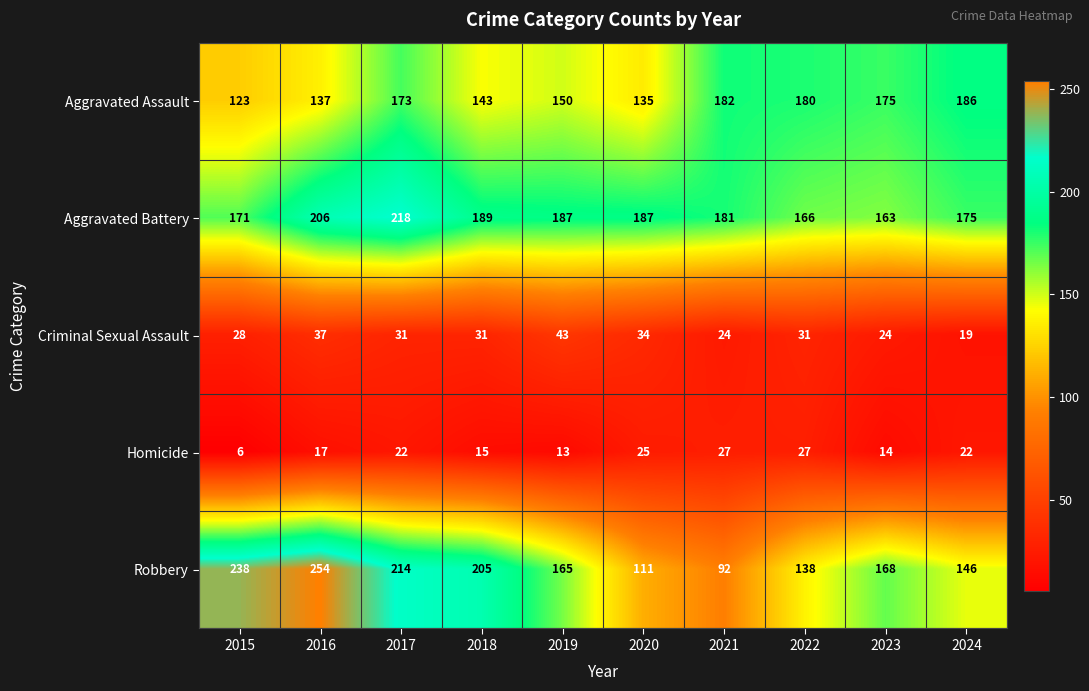

What is the maximum value shown in the chart?

254